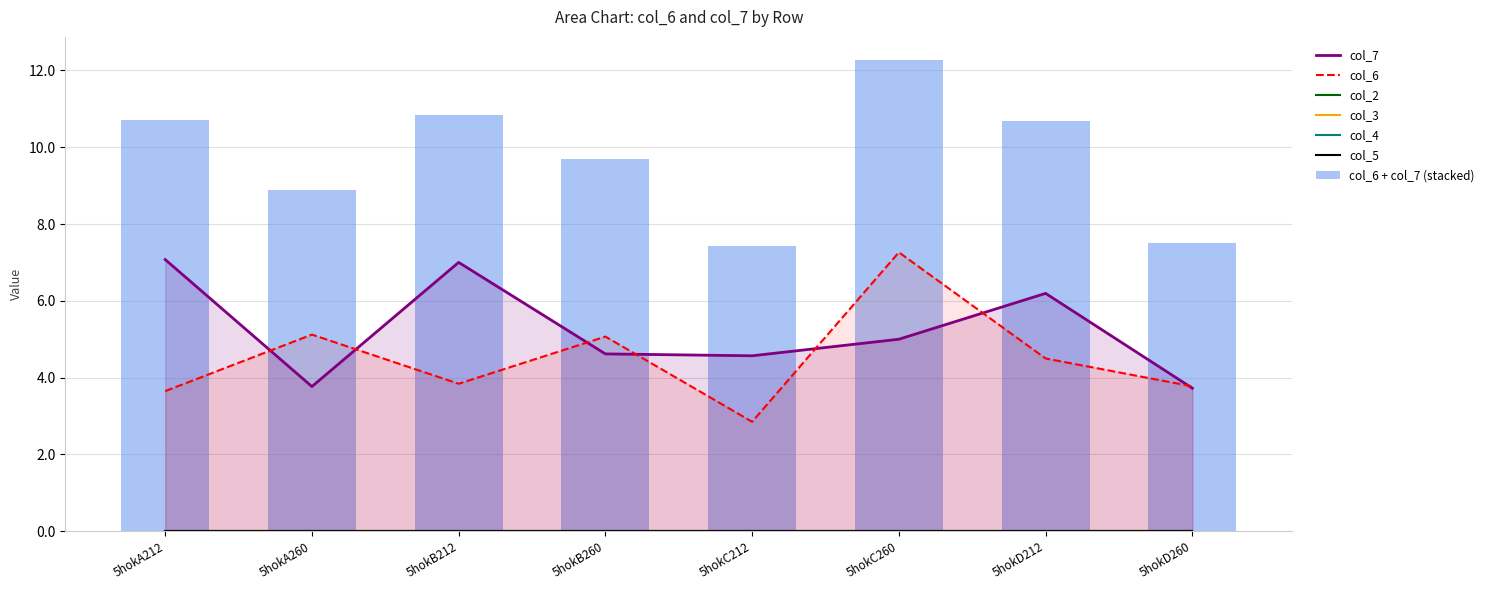

Reading left to right, transcribe all the data shown in this chart.

col_6: 3.6	5.1	3.8	5.1	2.8	7.3	4.5	3.8
col_7: 7.1	3.8	7.0	4.6	4.6	5.0	6.2	3.7
col_2: 0.0	0.0	0.0	0.0	0.0	0.0	0.0	0.0
col_3: 0.0	0.0	0.0	0.0	0.0	0.0	0.0	0.0
col_4: 0.0	0.0	0.0	0.0	0.0	0.0	0.0	0.0
col_5: 0.0	0.0	0.0	0.0	0.0	0.0	0.0	0.0